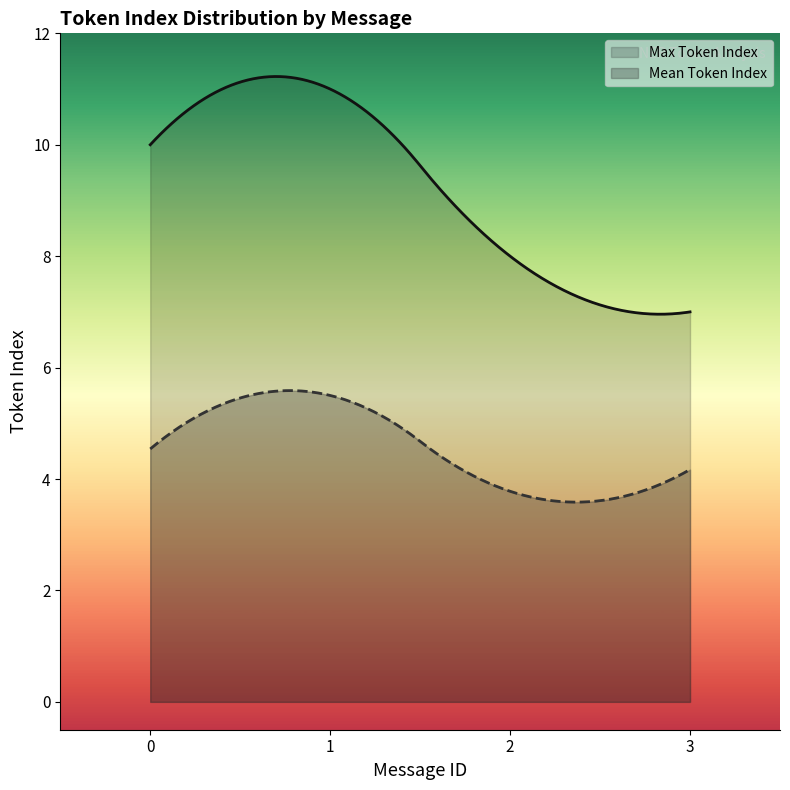

Reading left to right, transcribe all the data shown in this chart.

Max Token Index: 0=10.0	1=11.0	2=8.0	3=7.0
Mean Token Index: 0=4.5	1=5.5	2=3.8	3=4.2